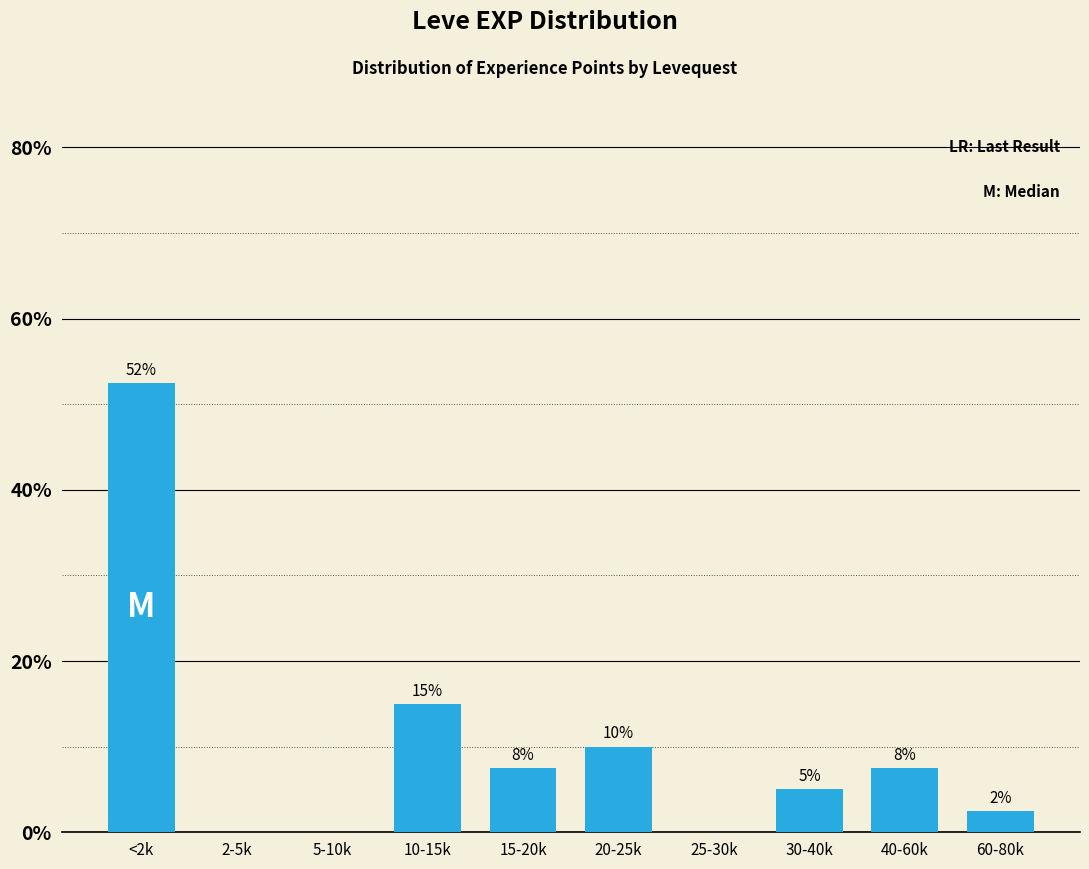

Are the bars horizontal?

No